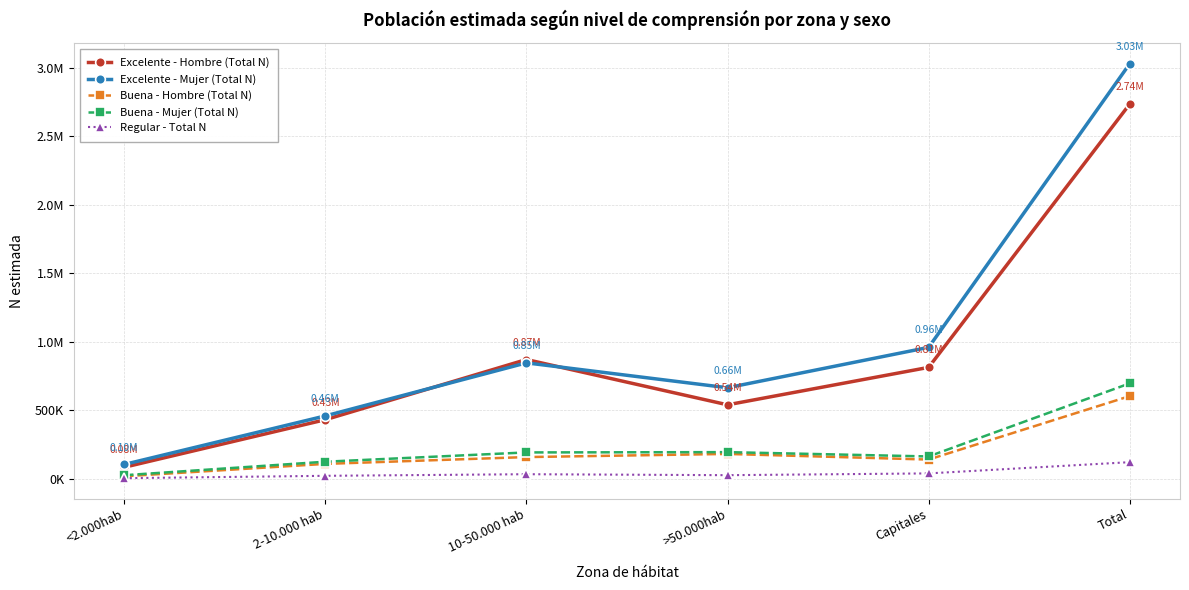

Reading right to left, list all the values displayed in this chart.

Excelente - Hombre (Total N): 2736110	812743	539383	870165	430590	83230
Excelente - Mujer (Total N): 3030680	958932	664013	845797	458294	103644
Buena - Hombre (Total N): 602866	139439	180560	157624	107881	17362
Buena - Mujer (Total N): 695967	162083	193681	191532	123717	24954
Regular - Total N: 120346	38345	25347	32430	20700	3524